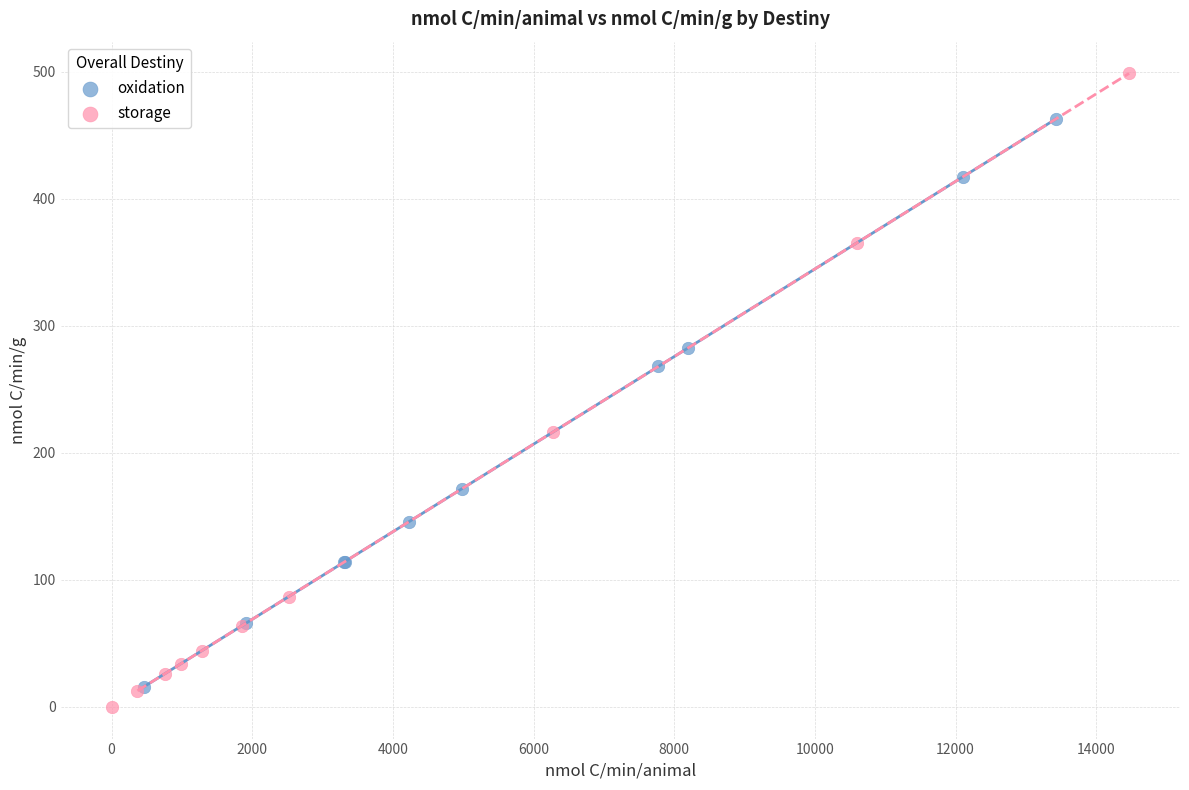

Which series reaches the minimum Y coordinate?

storage